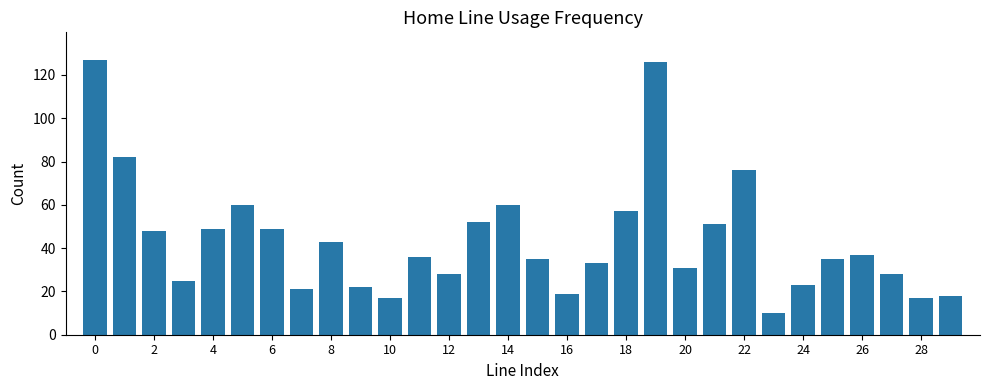

Does the chart contain stacked bars?

No